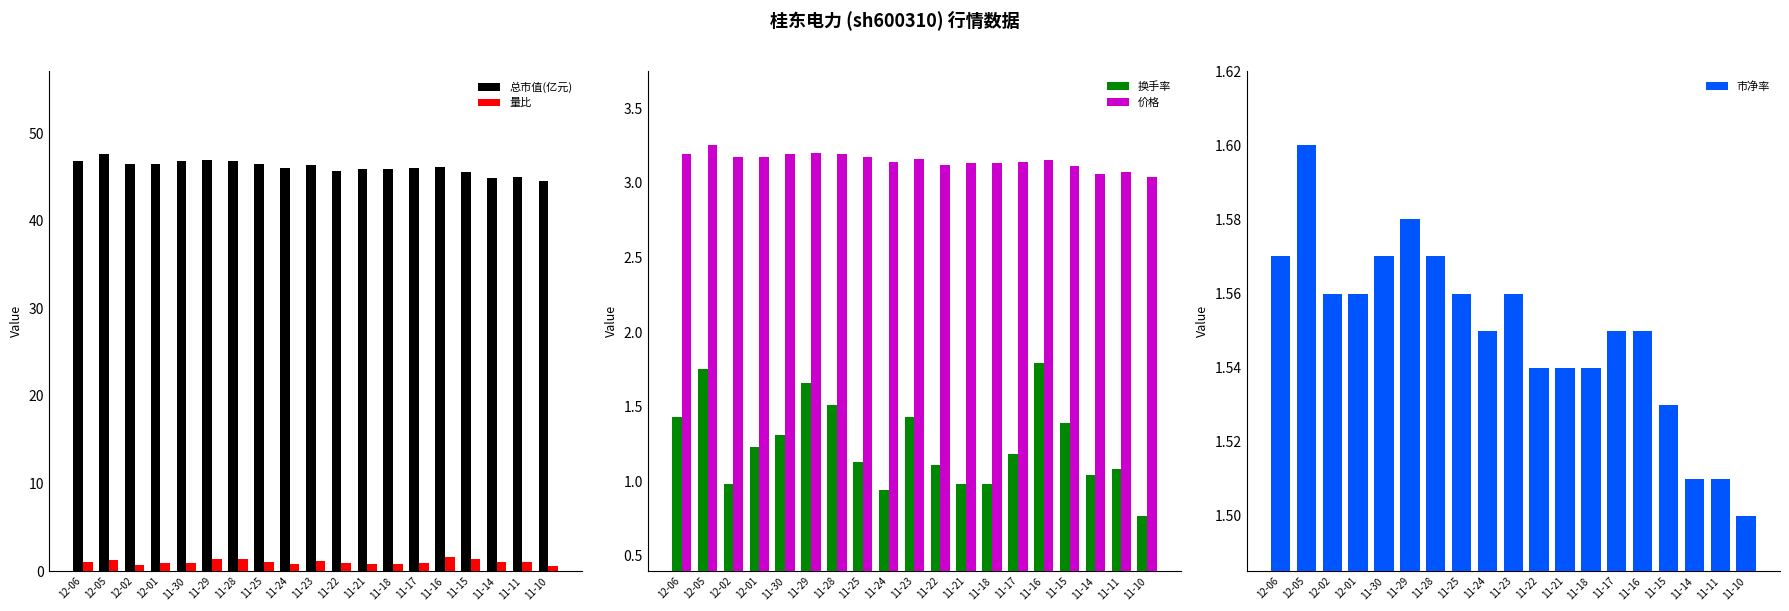

What are all the series names shown in the legend?

总市值(亿元), 量比, 换手率, 价格, 市净率